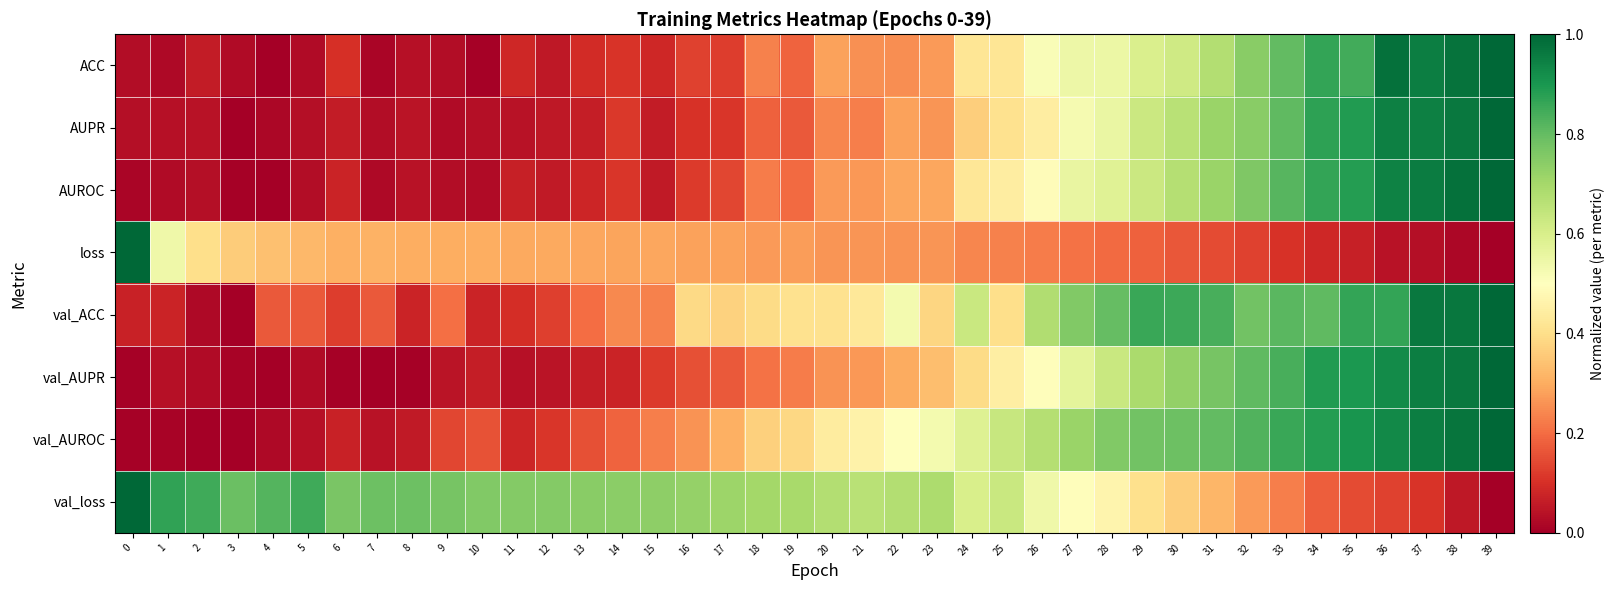

Reading left to right, transcribe all the data shown in this chart.

ACC: 0=0.0	1=0.0	2=0.1	3=0.0	4=0.0	5=0.0	6=0.1	7=0.0	8=0.0	9=0.0	10=0.0	11=0.1	12=0.1	13=0.1	14=0.1	15=0.1	16=0.1	17=0.1	18=0.2	19=0.2	20=0.3	21=0.3	22=0.3	23=0.3	24=0.4	25=0.4	26=0.5	27=0.5	28=0.5	29=0.6	30=0.6	31=0.7	32=0.7	33=0.8	34=0.9	35=0.8	36=1.0	37=1.0	38=1.0	39=1.0
AUPR: 0=0.0	1=0.0	2=0.0	3=0.0	4=0.0	5=0.0	6=0.1	7=0.0	8=0.0	9=0.0	10=0.0	11=0.0	12=0.1	13=0.1	14=0.1	15=0.1	16=0.1	17=0.1	18=0.2	19=0.2	20=0.2	21=0.2	22=0.3	23=0.3	24=0.4	25=0.4	26=0.4	27=0.5	28=0.6	29=0.6	30=0.7	31=0.7	32=0.7	33=0.8	34=0.9	35=0.9	36=0.9	37=0.9	38=1.0	39=1.0
AUROC: 0=0.0	1=0.0	2=0.0	3=0.0	4=0.0	5=0.0	6=0.1	7=0.0	8=0.0	9=0.0	10=0.0	11=0.1	12=0.1	13=0.1	14=0.1	15=0.1	16=0.1	17=0.1	18=0.2	19=0.2	20=0.3	21=0.3	22=0.3	23=0.3	24=0.4	25=0.4	26=0.5	27=0.6	28=0.6	29=0.6	30=0.7	31=0.7	32=0.8	33=0.8	34=0.9	35=0.9	36=0.9	37=1.0	38=1.0	39=1.0
loss: 0=1.0	1=0.5	2=0.4	3=0.4	4=0.3	5=0.3	6=0.3	7=0.3	8=0.3	9=0.3	10=0.3	11=0.3	12=0.3	13=0.3	14=0.3	15=0.3	16=0.3	17=0.3	18=0.3	19=0.3	20=0.3	21=0.3	22=0.3	23=0.3	24=0.2	25=0.2	26=0.2	27=0.2	28=0.2	29=0.2	30=0.2	31=0.1	32=0.1	33=0.1	34=0.1	35=0.1	36=0.0	37=0.0	38=0.0	39=0.0
val_ACC: 0=0.1	1=0.1	2=0.0	3=0.0	4=0.2	5=0.2	6=0.1	7=0.2	8=0.1	9=0.2	10=0.1	11=0.1	12=0.1	13=0.2	14=0.2	15=0.2	16=0.4	17=0.4	18=0.4	19=0.4	20=0.4	21=0.4	22=0.5	23=0.4	24=0.6	25=0.4	26=0.7	27=0.8	28=0.8	29=0.9	30=0.9	31=0.8	32=0.8	33=0.8	34=0.8	35=0.9	36=0.9	37=1.0	38=1.0	39=1.0
val_AUPR: 0=0.0	1=0.0	2=0.0	3=0.0	4=0.0	5=0.0	6=0.0	7=0.0	8=0.0	9=0.0	10=0.1	11=0.0	12=0.0	13=0.1	14=0.1	15=0.1	16=0.2	17=0.2	18=0.2	19=0.2	20=0.3	21=0.3	22=0.3	23=0.3	24=0.4	25=0.4	26=0.5	27=0.6	28=0.6	29=0.7	30=0.7	31=0.8	32=0.8	33=0.8	34=0.9	35=0.9	36=0.9	37=0.9	38=1.0	39=1.0
val_AUROC: 0=0.0	1=0.0	2=0.0	3=0.0	4=0.0	5=0.0	6=0.1	7=0.0	8=0.1	9=0.1	10=0.2	11=0.1	12=0.1	13=0.2	14=0.2	15=0.2	16=0.3	17=0.3	18=0.4	19=0.4	20=0.4	21=0.5	22=0.5	23=0.5	24=0.6	25=0.6	26=0.7	27=0.7	28=0.8	29=0.8	30=0.8	31=0.8	32=0.8	33=0.9	34=0.9	35=0.9	36=0.9	37=1.0	38=1.0	39=1.0
val_loss: 0=1.0	1=0.9	2=0.9	3=0.8	4=0.8	5=0.9	6=0.8	7=0.8	8=0.8	9=0.8	10=0.8	11=0.8	12=0.8	13=0.7	14=0.7	15=0.7	16=0.7	17=0.7	18=0.7	19=0.7	20=0.7	21=0.7	22=0.7	23=0.7	24=0.6	25=0.6	26=0.5	27=0.5	28=0.5	29=0.4	30=0.4	31=0.3	32=0.3	33=0.2	34=0.2	35=0.1	36=0.1	37=0.1	38=0.1	39=0.0